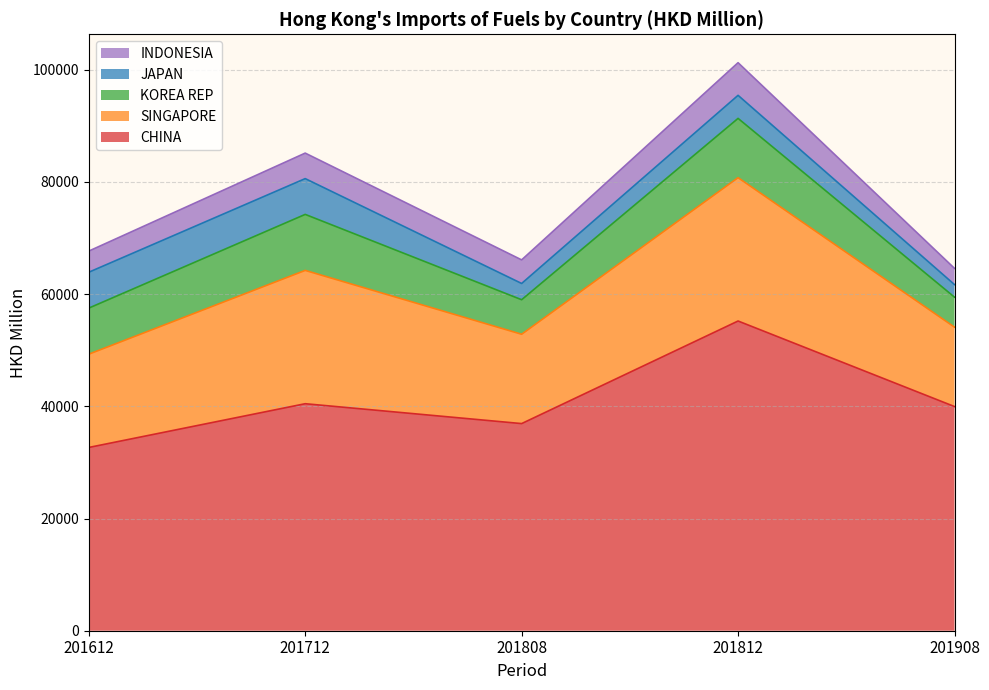

What are all the series names shown in the legend?

INDONESIA, JAPAN, KOREA REP, SINGAPORE, CHINA